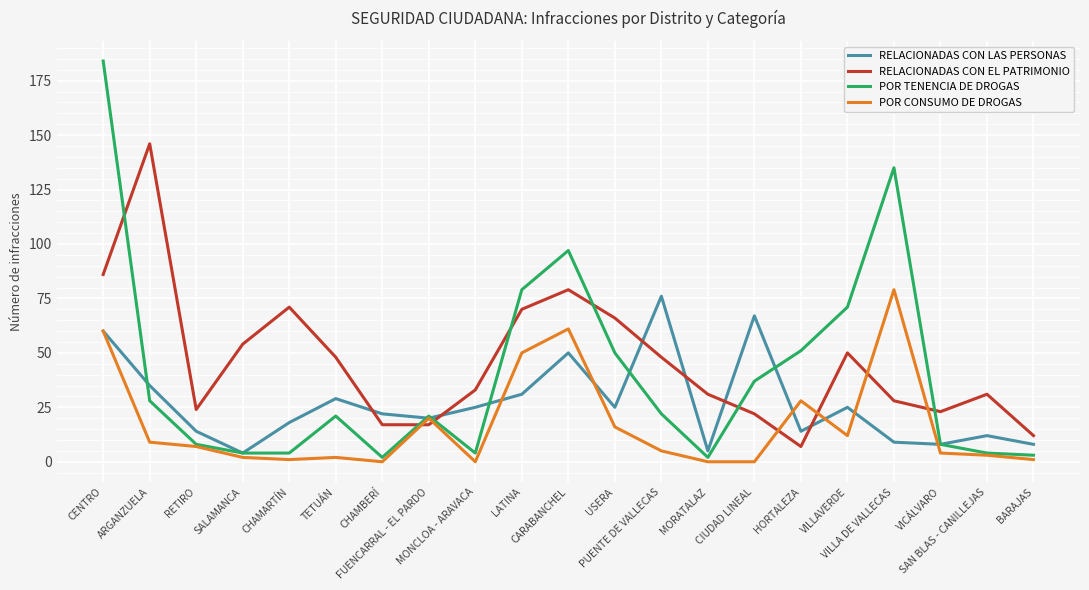

At which label does POR CONSUMO DE DROGAS first exceed 5?

CENTRO